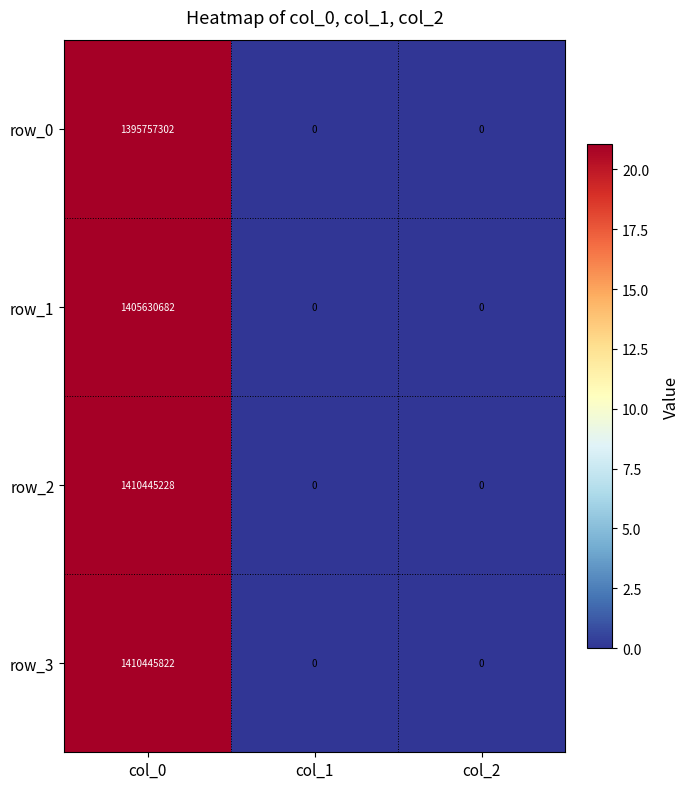

Reading right to left, extract all data points from this chart.

row_0: col_2=0	col_1=0	col_0=1395757302
row_1: col_2=0	col_1=0	col_0=1405630682
row_2: col_2=0	col_1=0	col_0=1410445228
row_3: col_2=0	col_1=0	col_0=1410445822